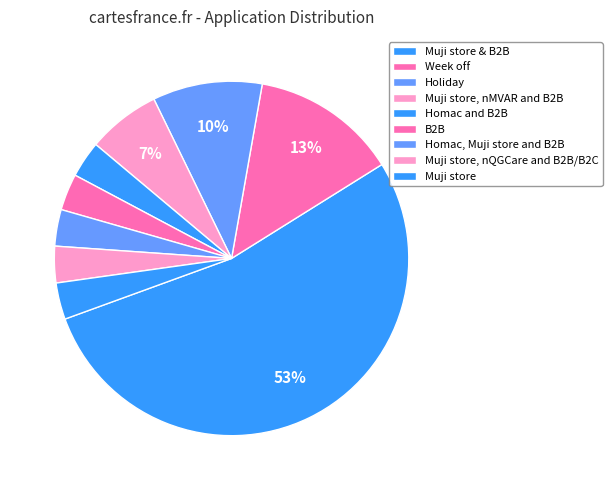

What portion of the pie excludes Muji store, nQGCare and B2B/B2C?

96.7%